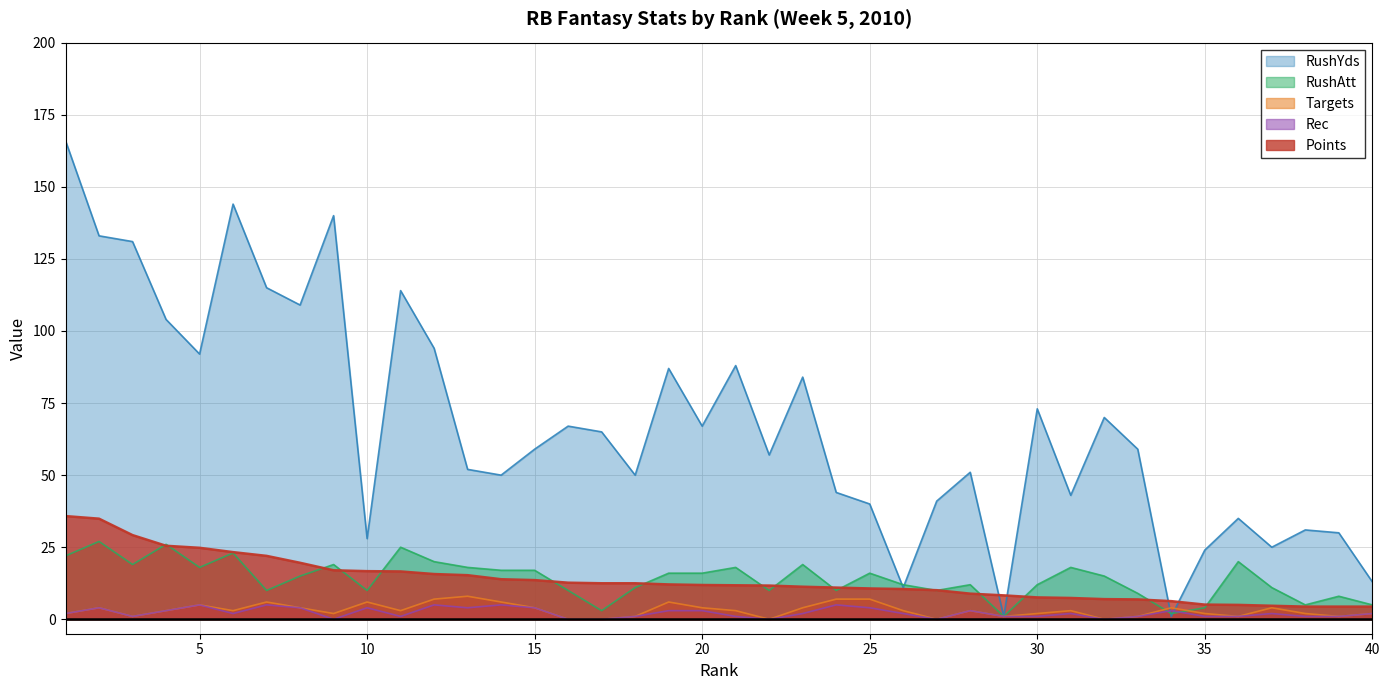

True or false: Targets has a value of 4.0 at 34.

True